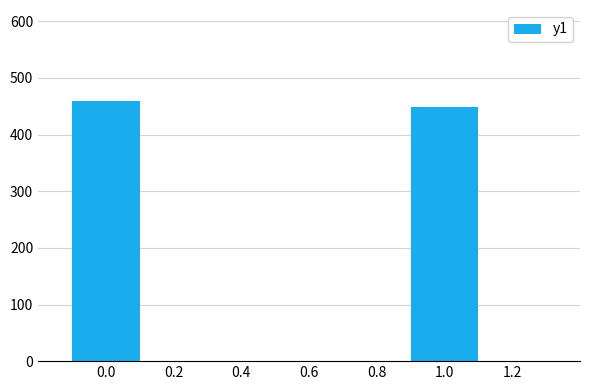

Which label corresponds to the smallest value in the chart?

1.0